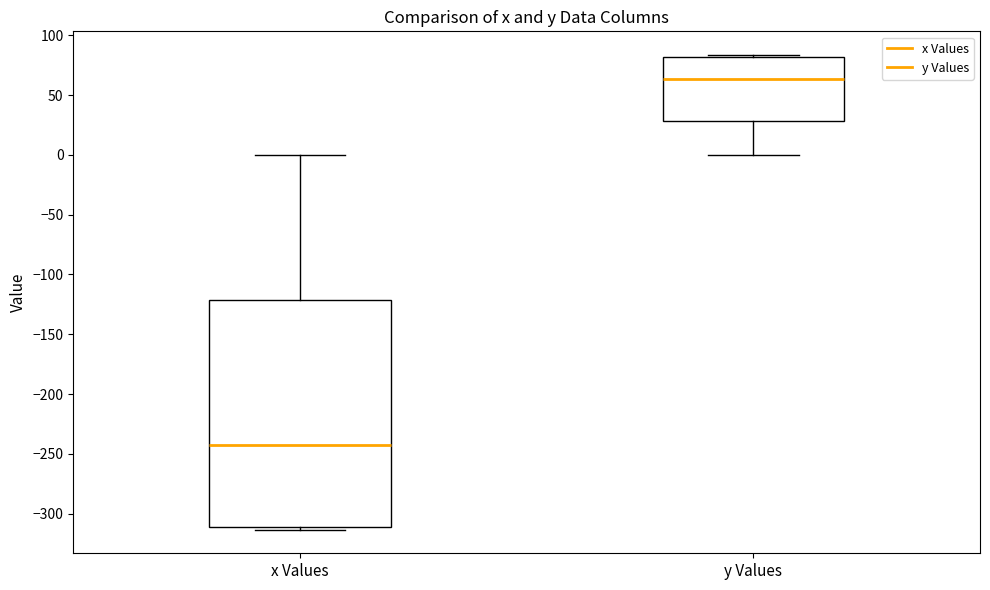

Which box is the tallest, from its lower edge to its upper edge?

x Values